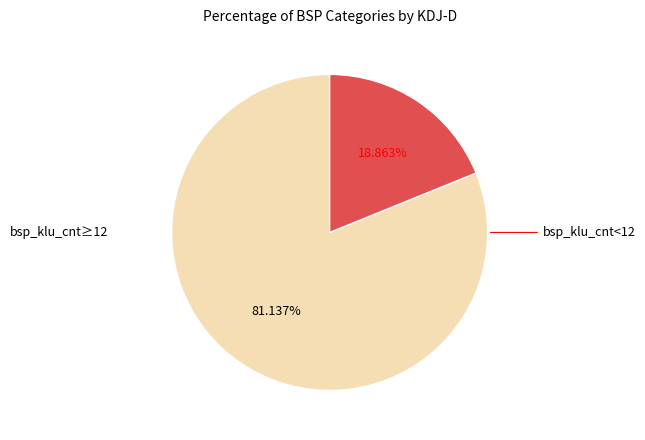

How many slices are in this pie chart?

2